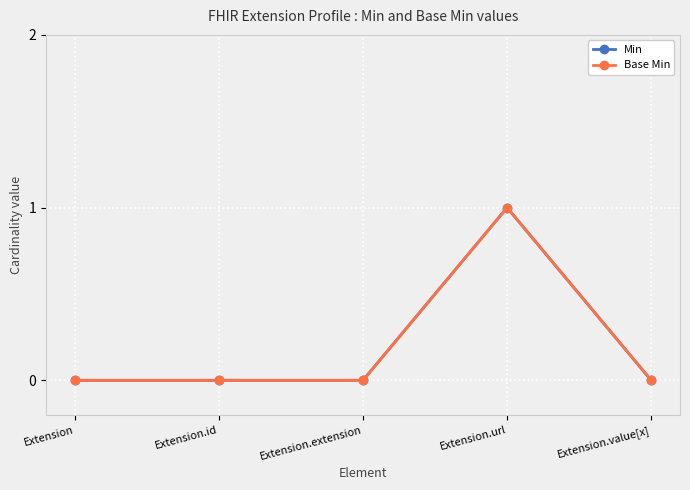

The Base Min series shows -1 at Extension. True or false?

False